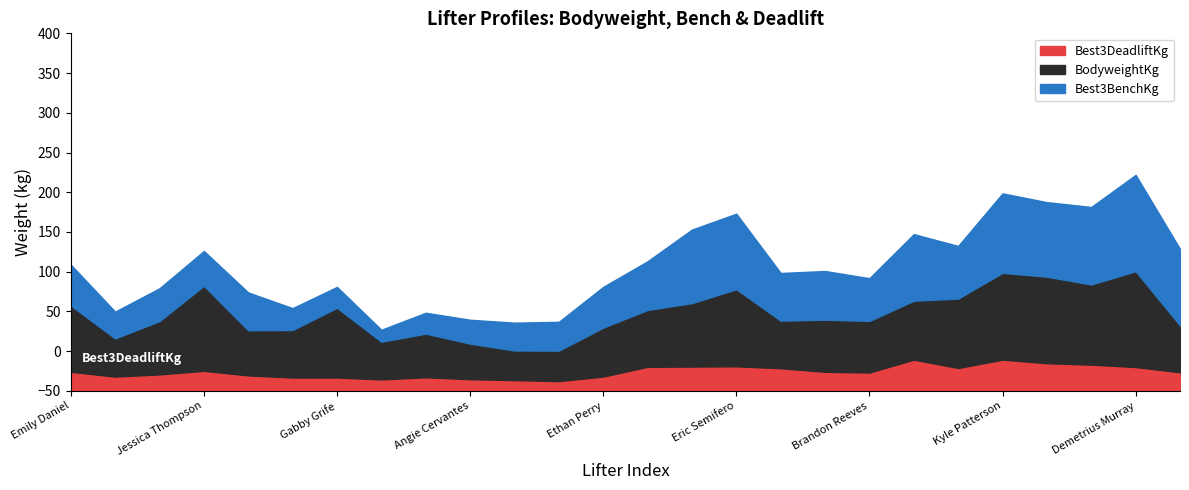

What is the highest value of the Best3DeadliftKg series?

39.3